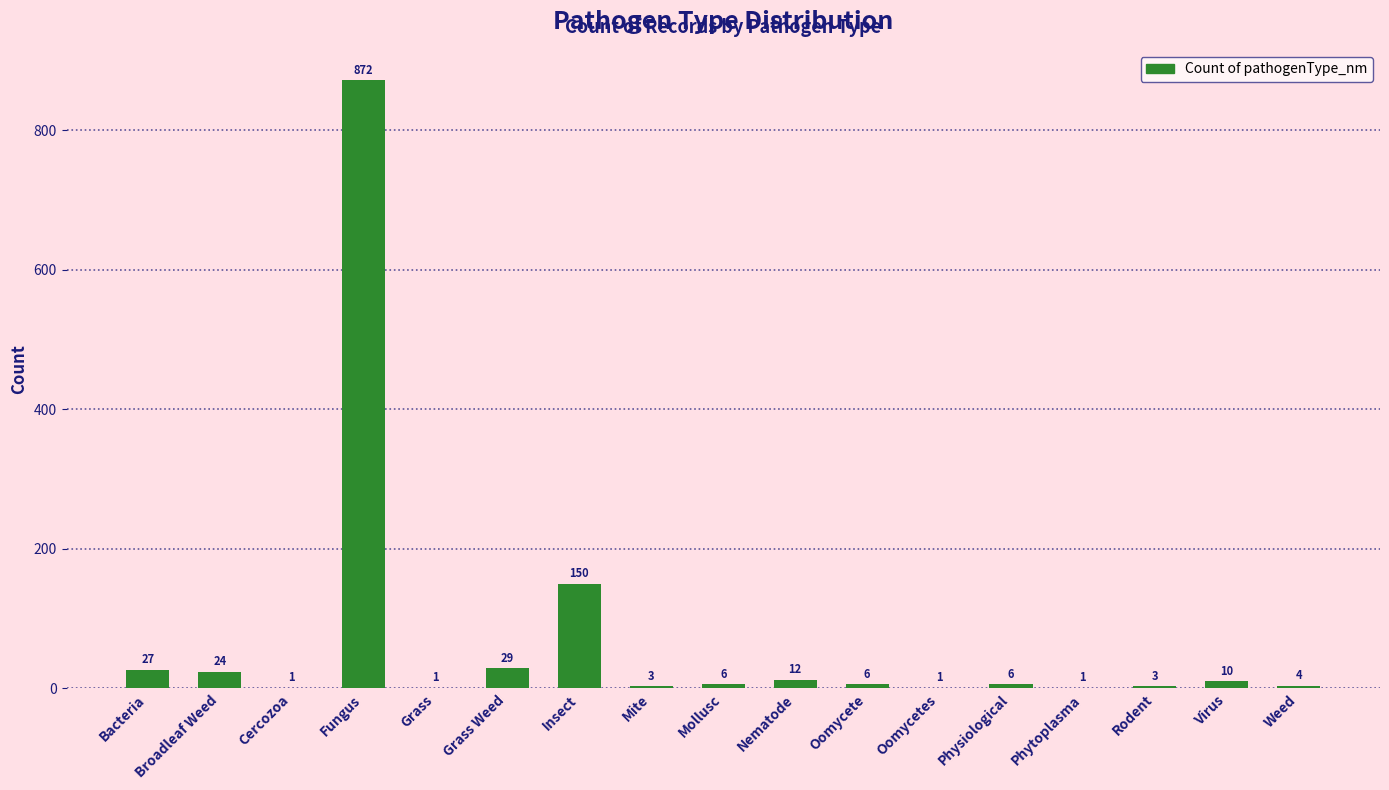

What is the sum of all values?

1156